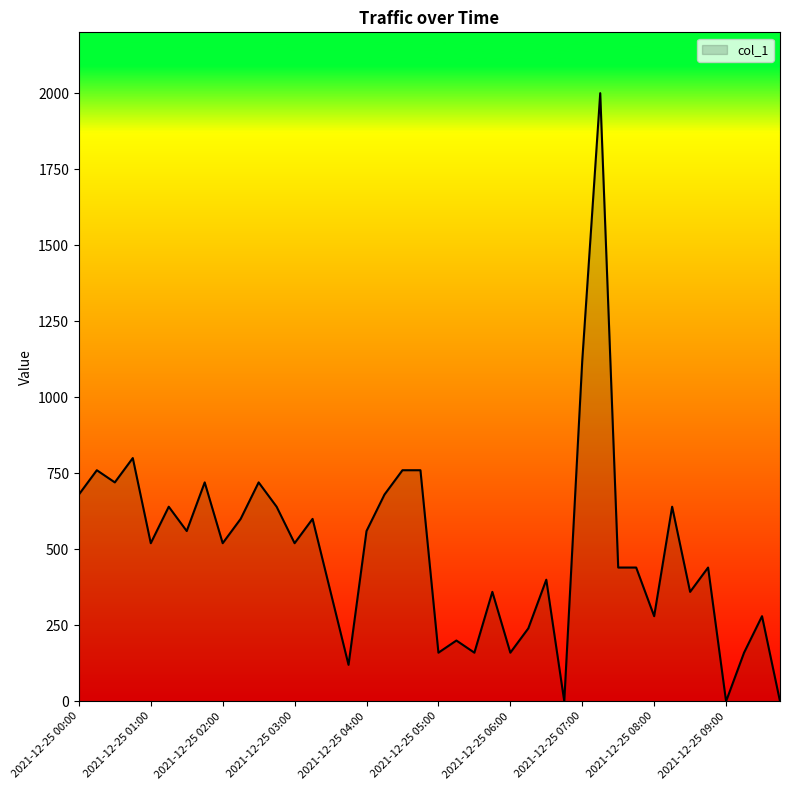

What is the difference between the maximum and minimum values?

2000